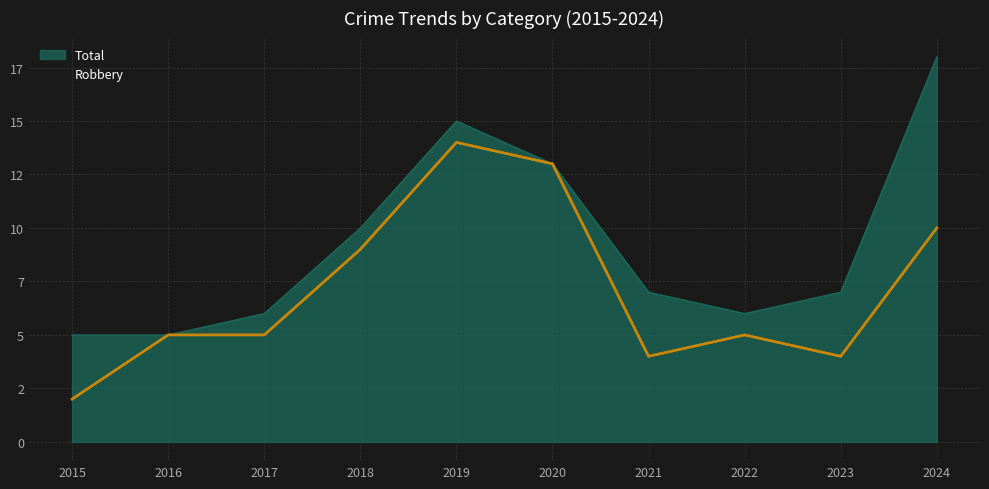

True or false: Robbery and Total cross at least once.

False